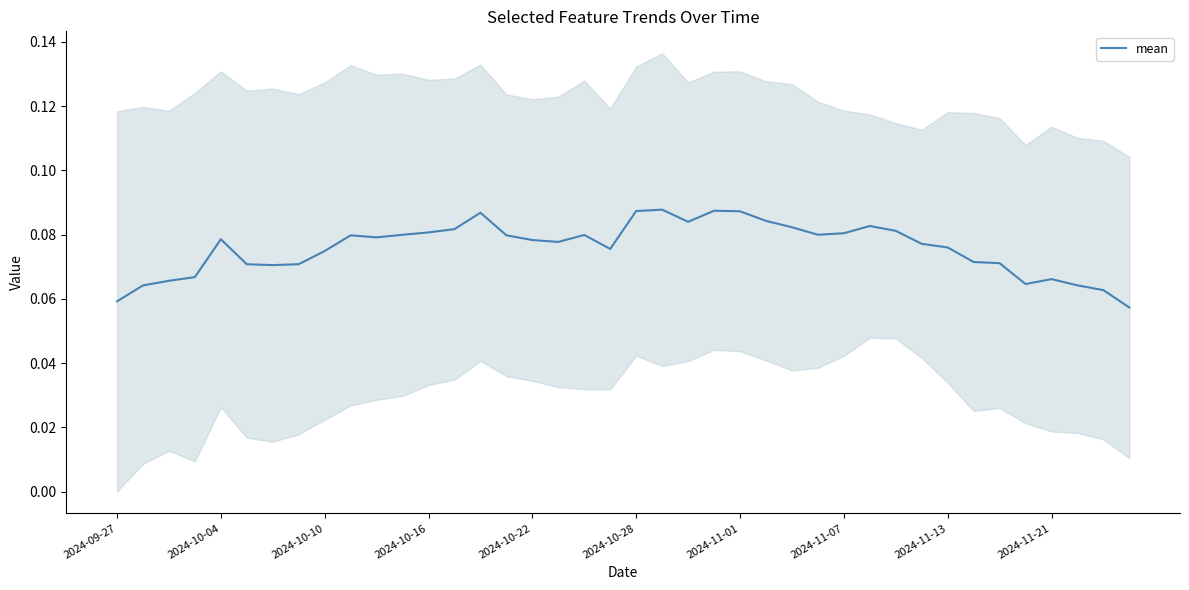

What is the sum of the values at 28 and 26?

0.2